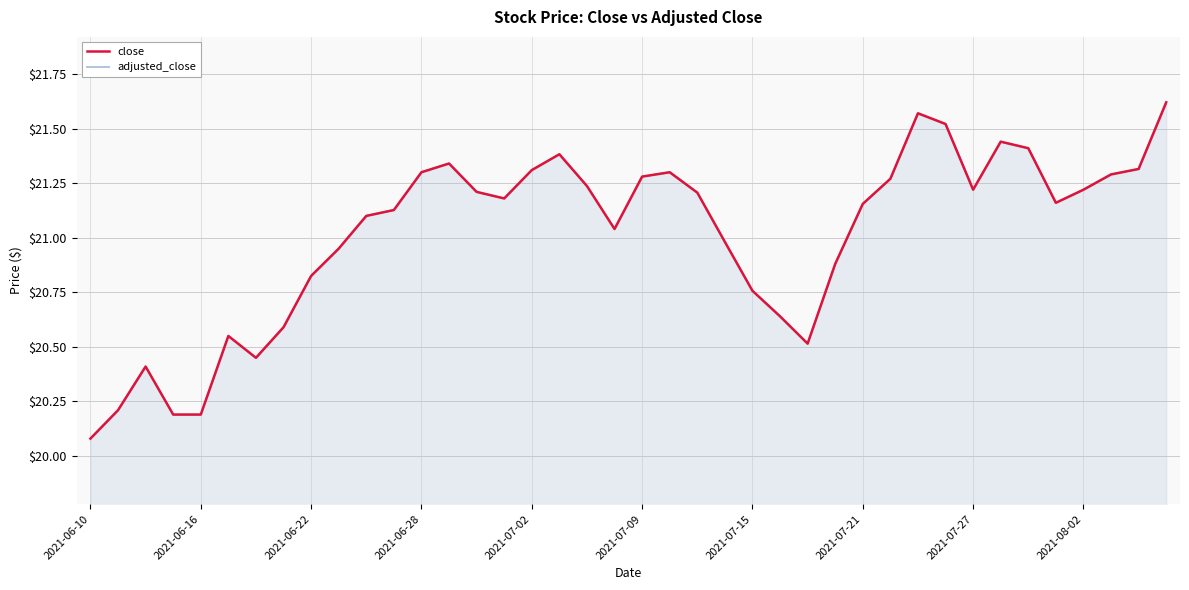

List the series in order of their peak value, lowest first.

close, adjusted_close